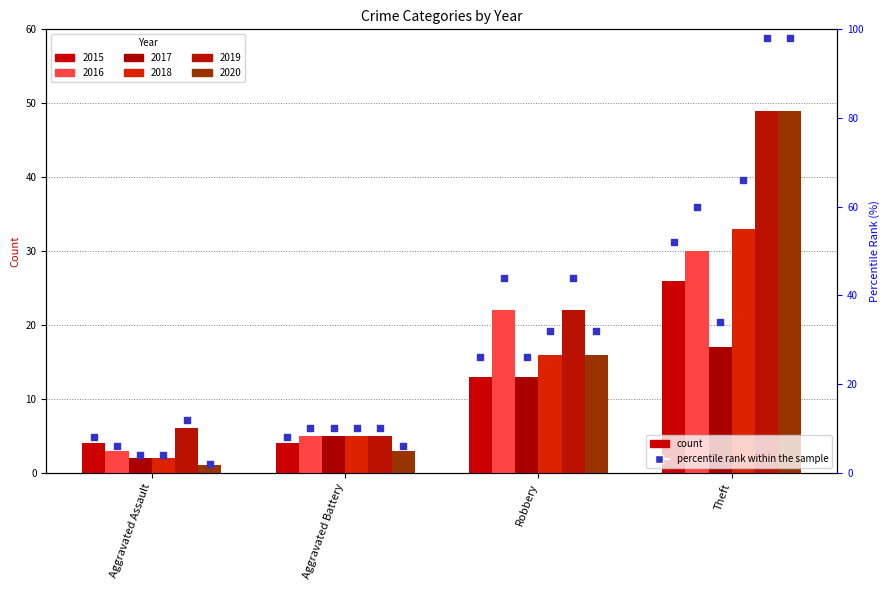

What is the ratio of the value at Aggravated Assault to the value at Aggravated Battery?

1.0